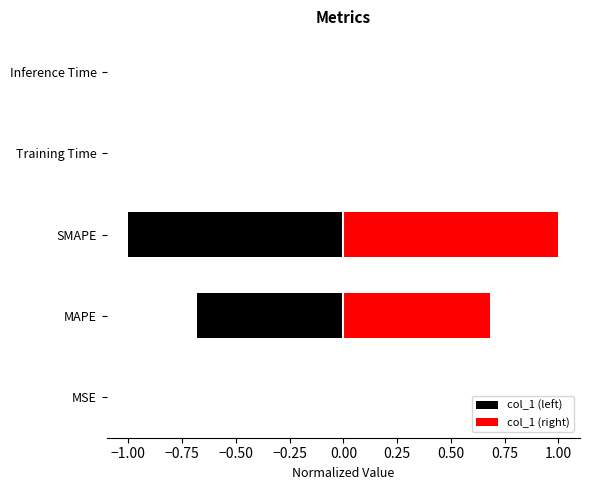

Which series has the widest spread of values?

col_1 (left)